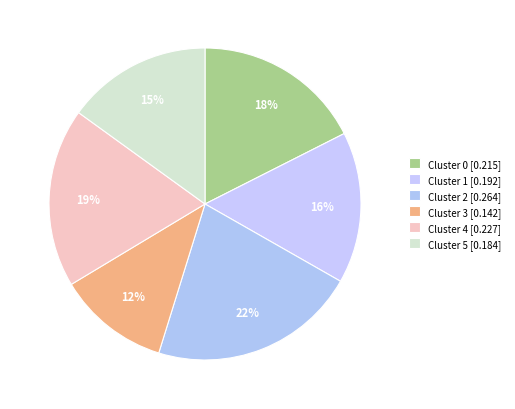

Rank the categories by value from highest to lowest.

Cluster 2, Cluster 4, Cluster 0, Cluster 1, Cluster 5, Cluster 3